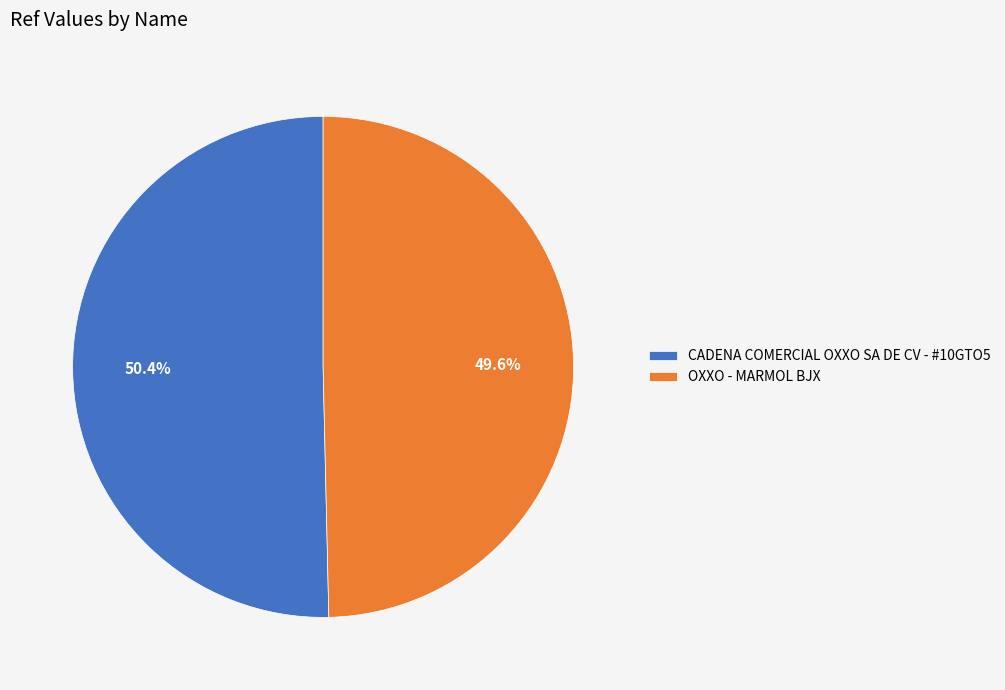

Which has a higher value, CADENA COMERCIAL OXXO SA DE CV - #10GTO5 or OXXO - MARMOL BJX?

CADENA COMERCIAL OXXO SA DE CV - #10GTO5